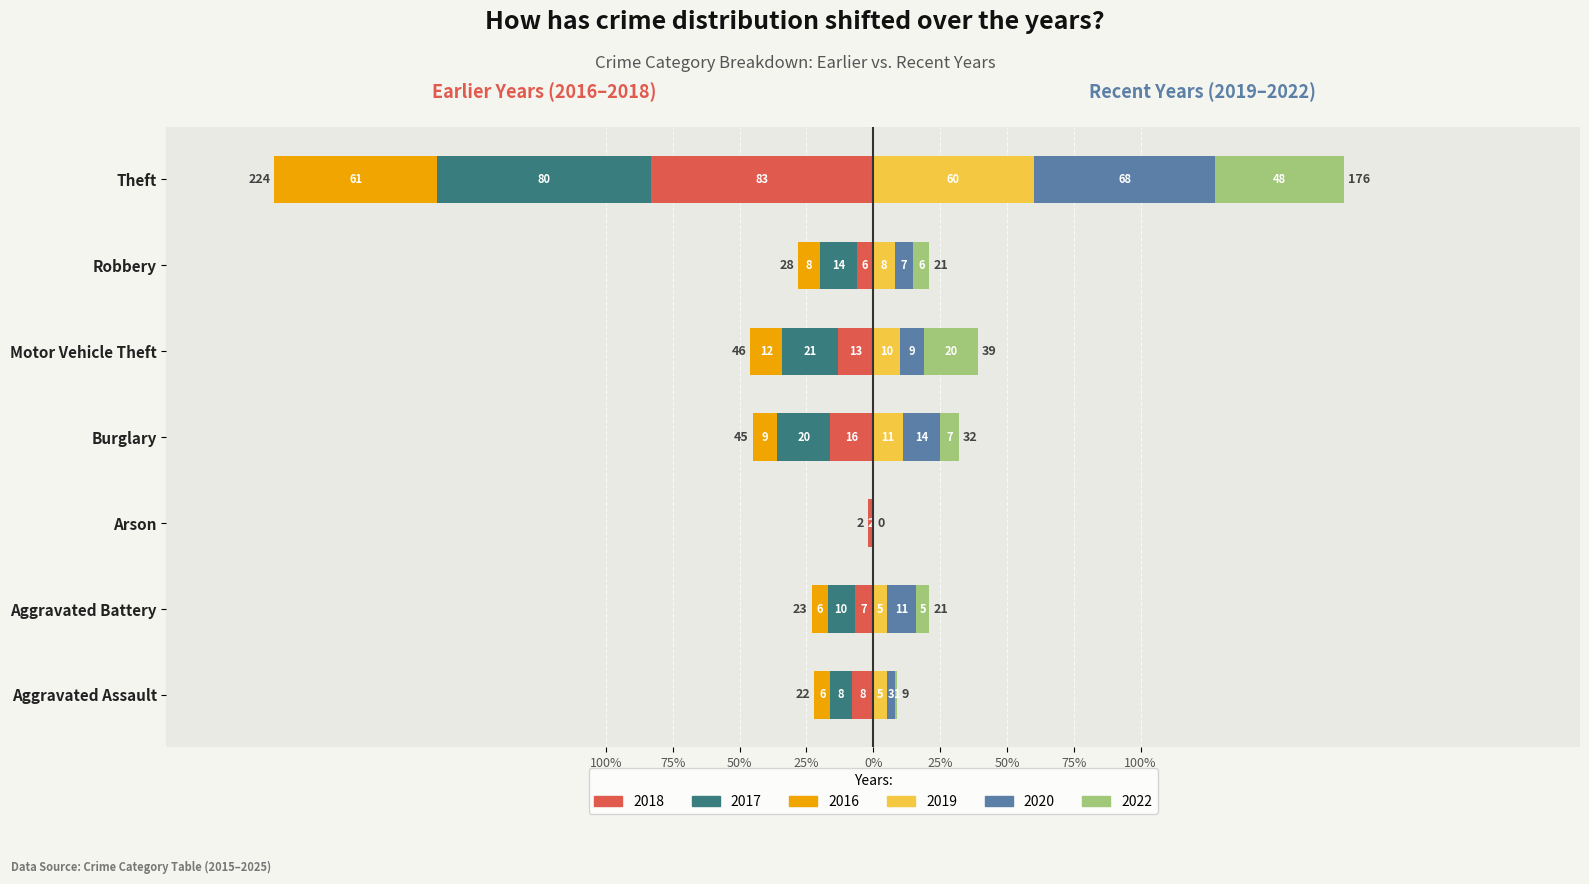

Is it true that 2020 equals 7 at Robbery?

True